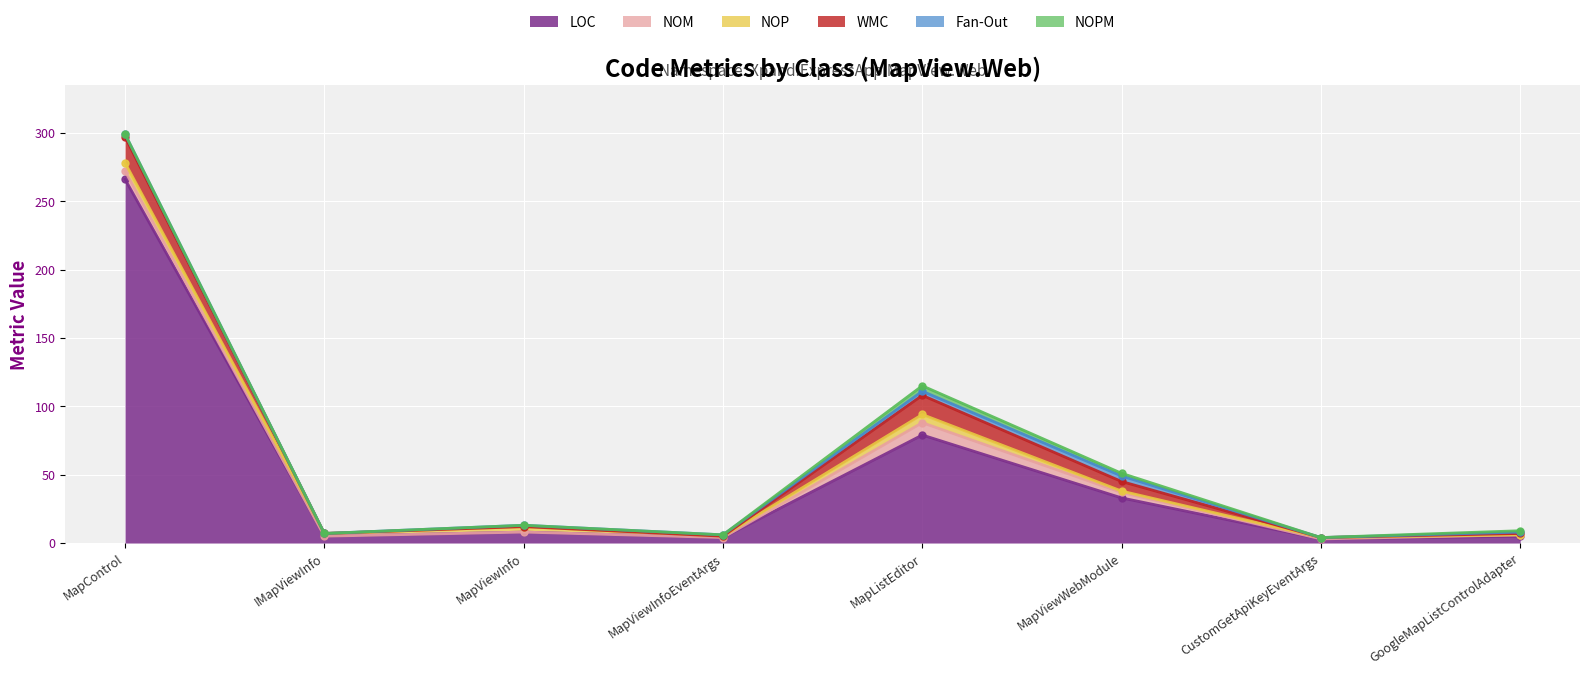

The value of Fan-Out at IMapViewInfo is -3. True or false?

False